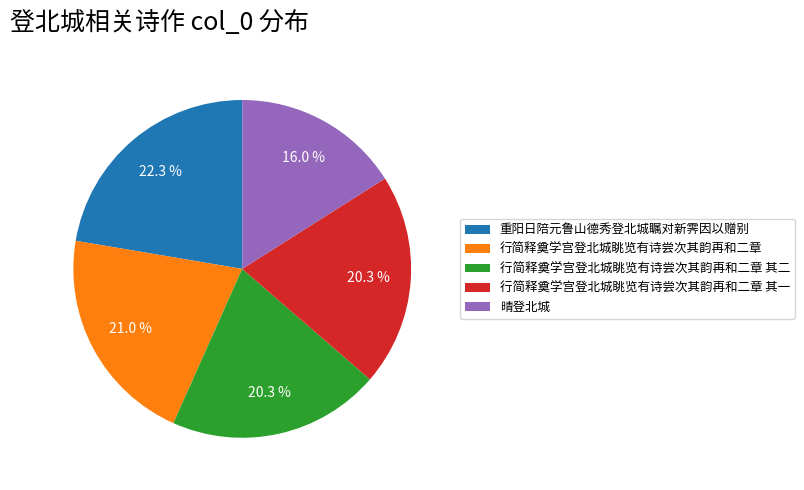

To the nearest percent, what is the average slice percentage?

20%